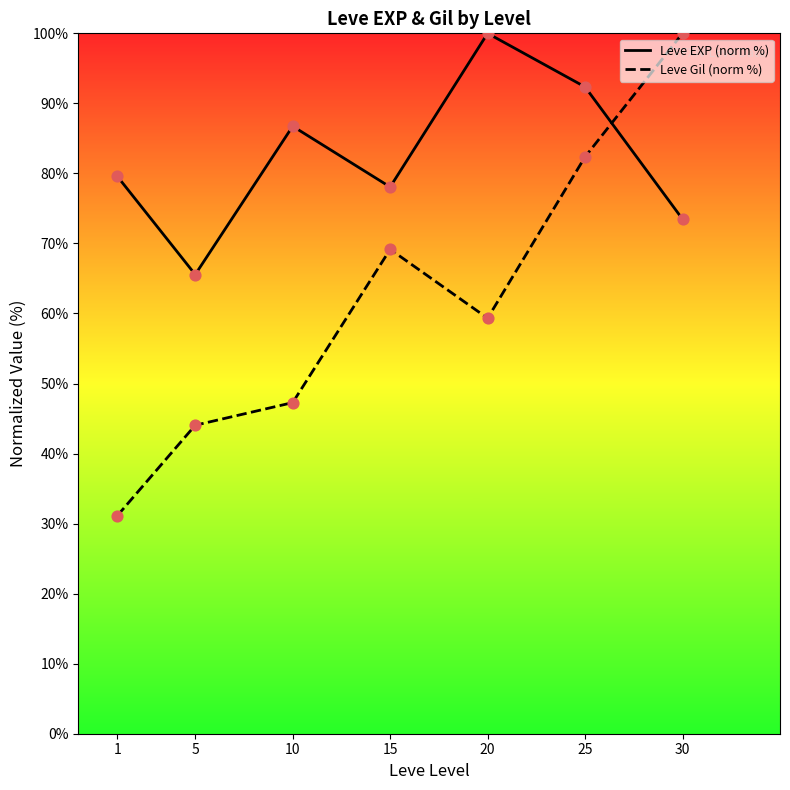

Which series has the largest total across all categories?

Leve EXP (norm %)